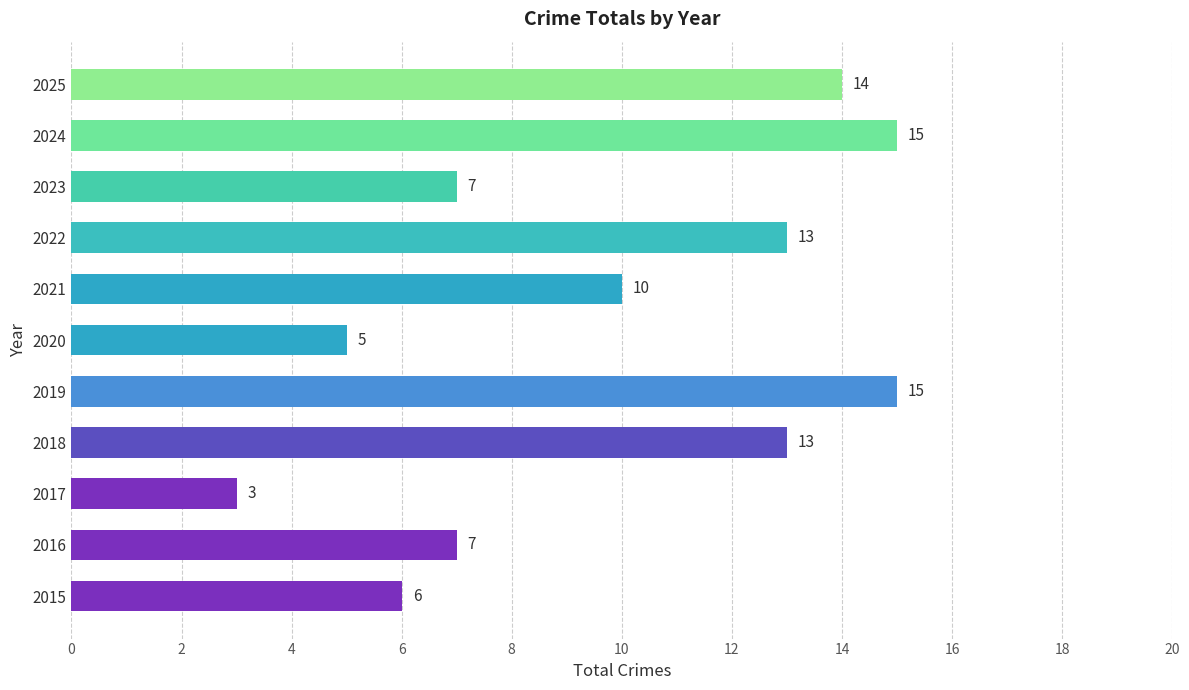

Is it true that the value at 2017 is 1?

False